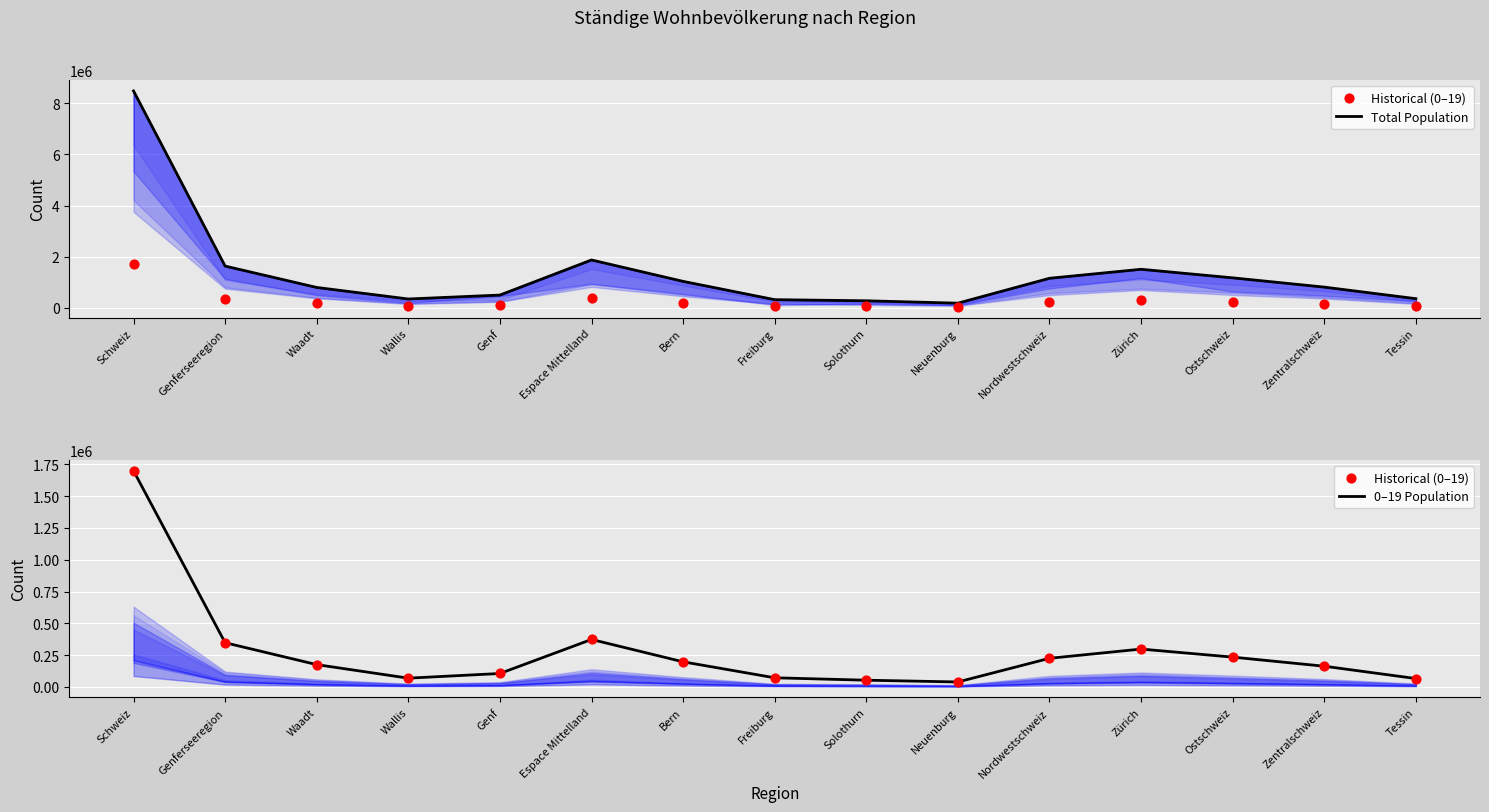

Which series has the largest Y range (max minus min)?

Total Population